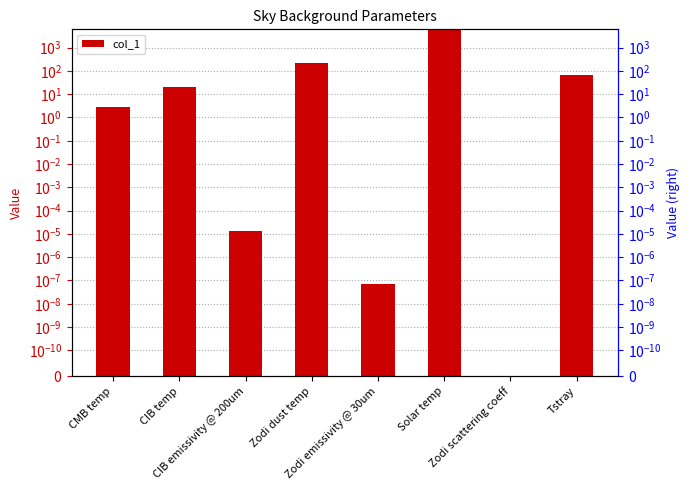

What is the difference between the values at Zodi scattering coeff and Zodi dust temp?

220.0